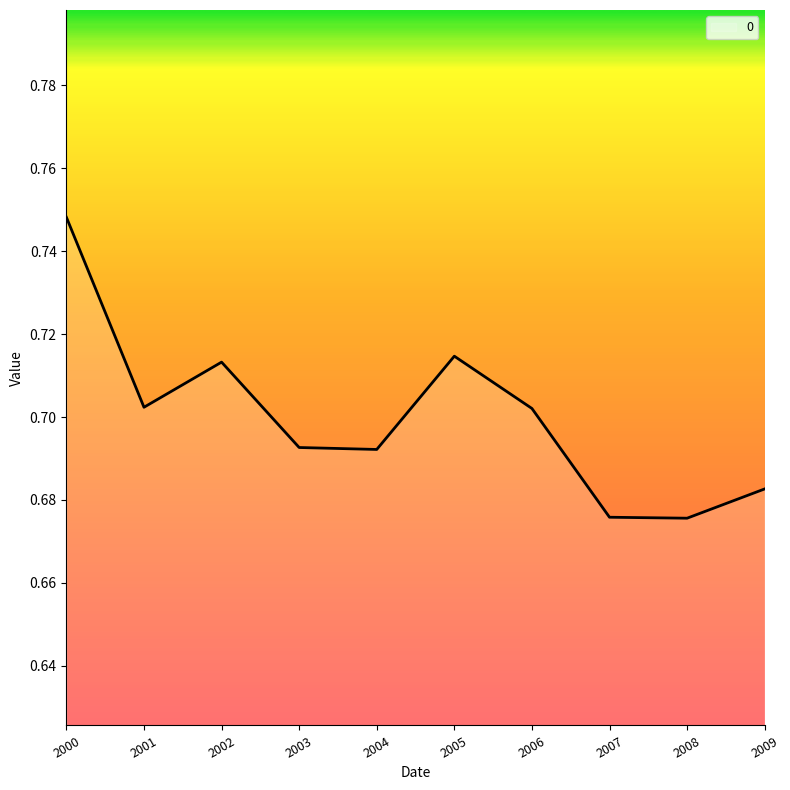

True or false: the data shows 0.2 at 2006.

False